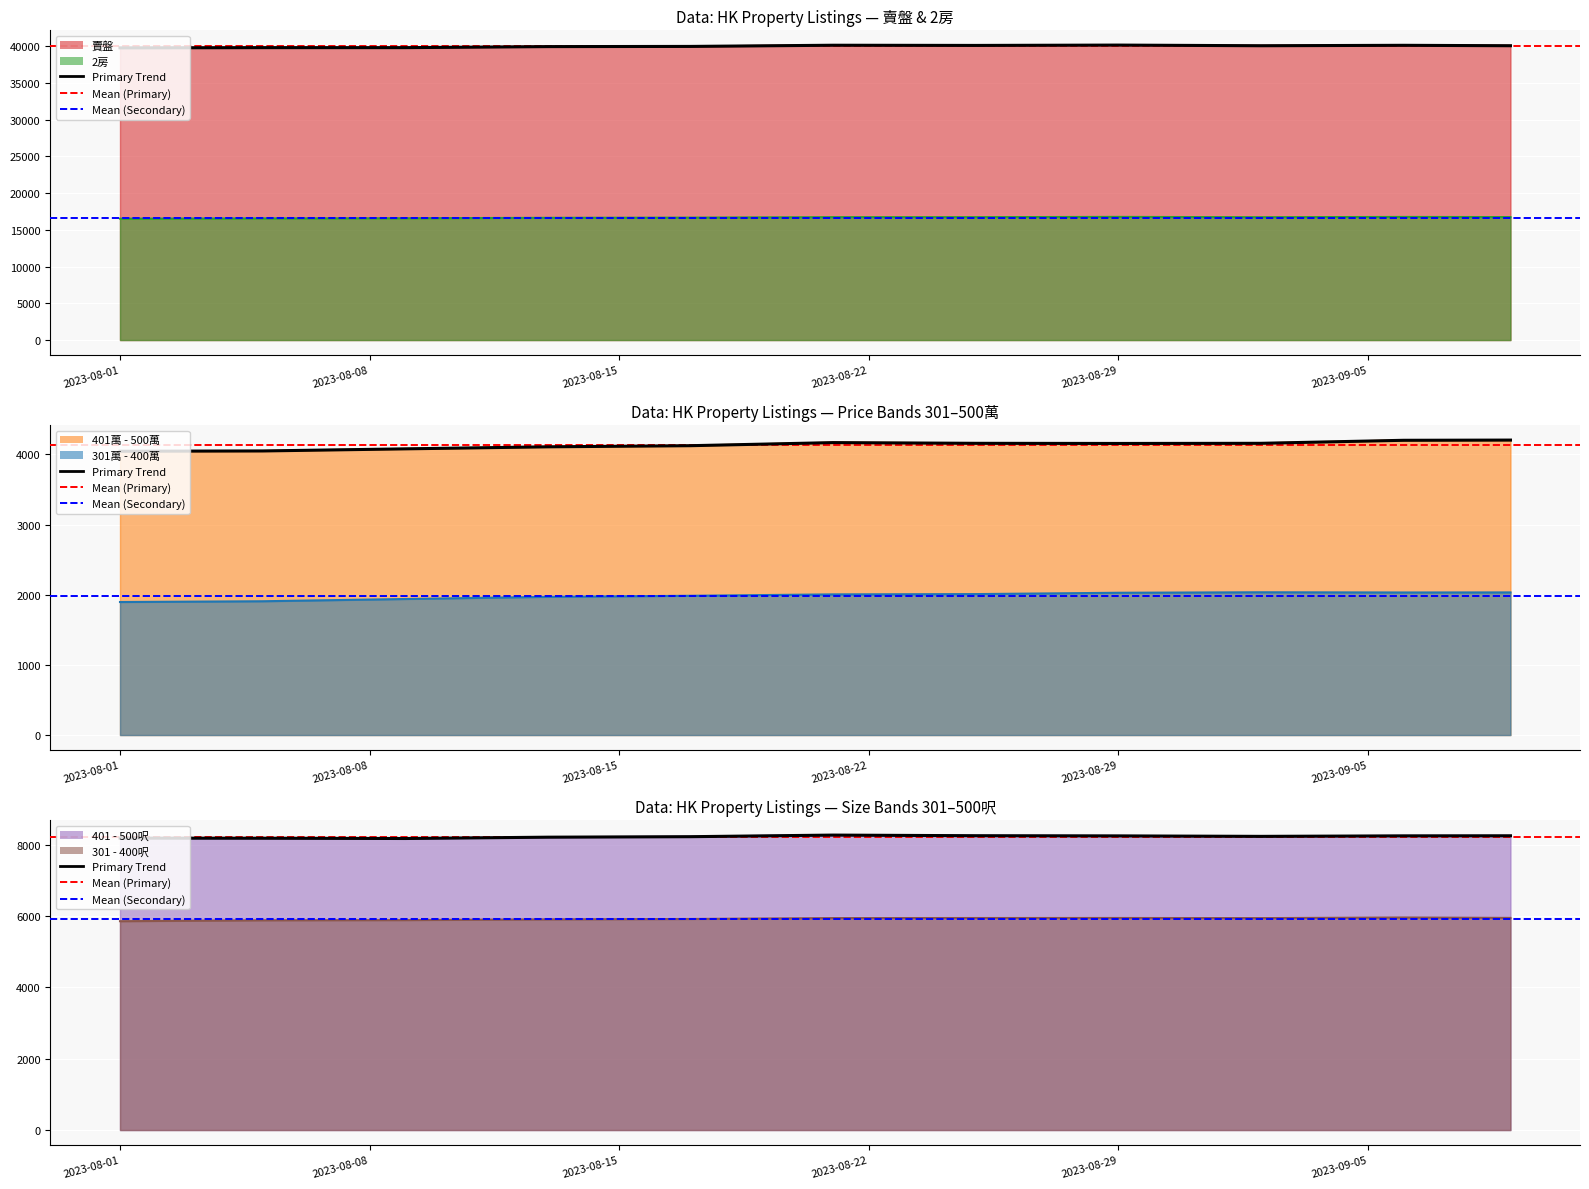

What is the maximum value shown in the chart?

40137